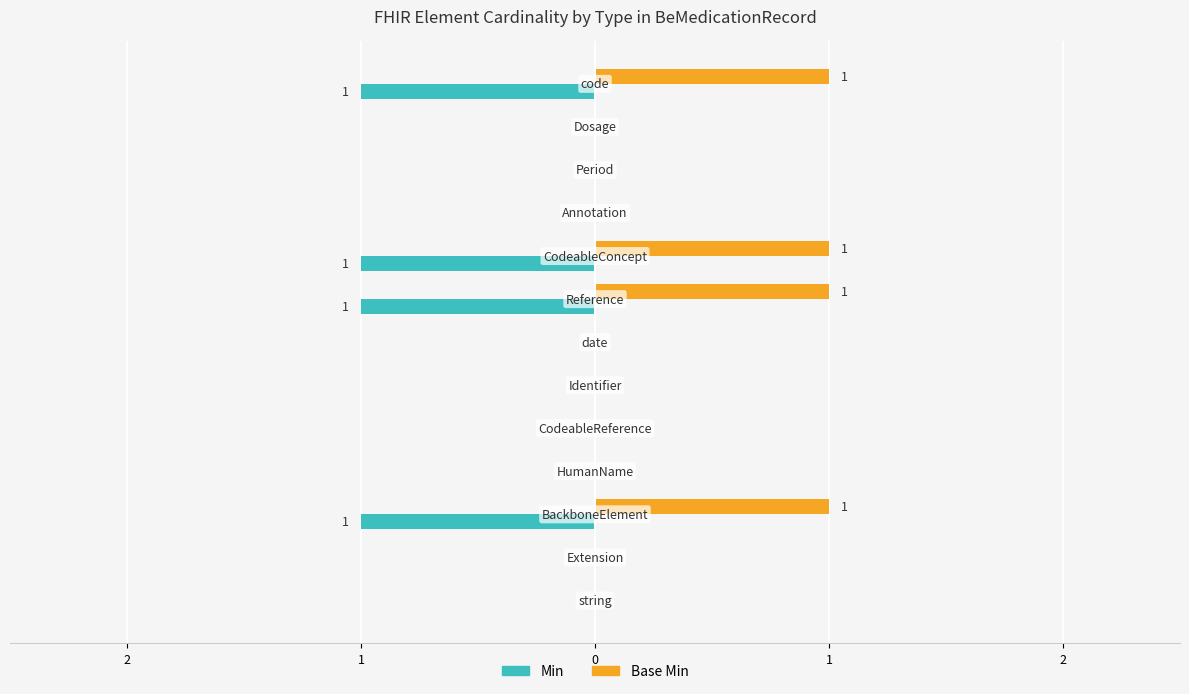

What are all the series names shown in the legend?

Min, Base Min